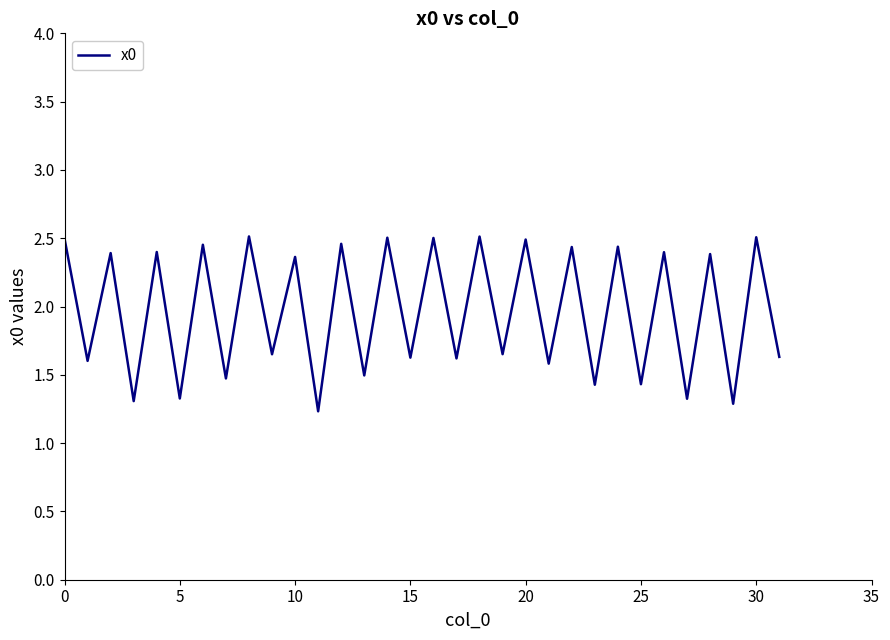

What is the smallest value displayed?

1.2